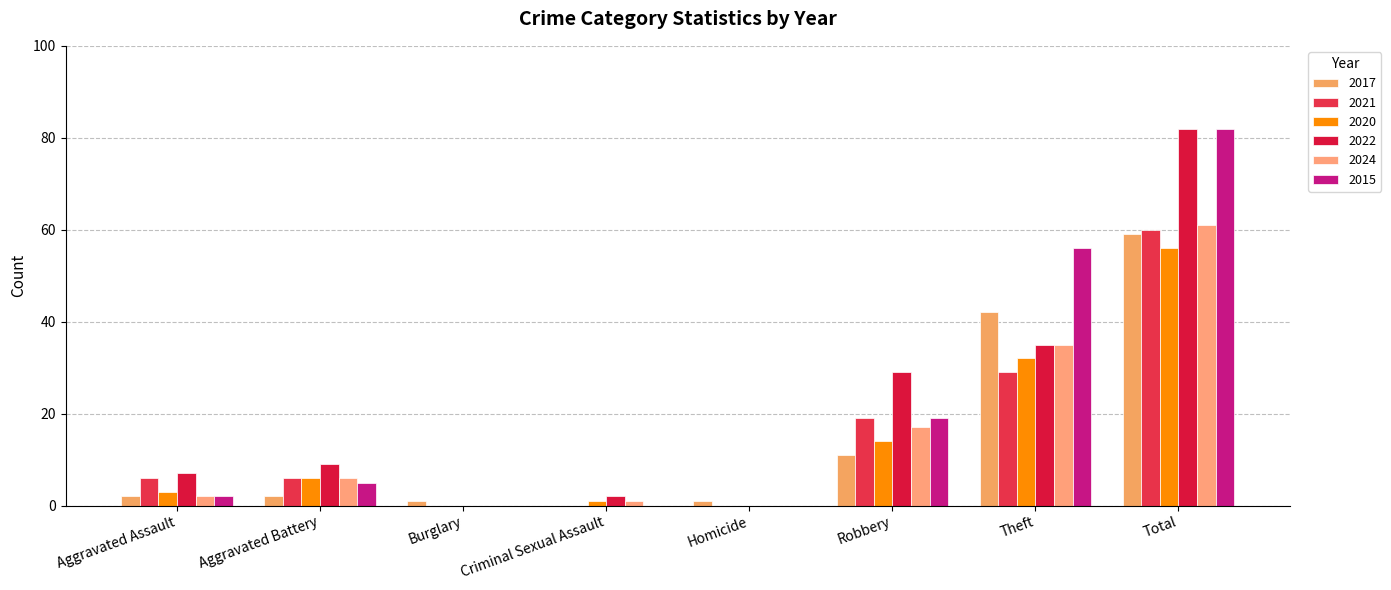

Are the bars horizontal?

No